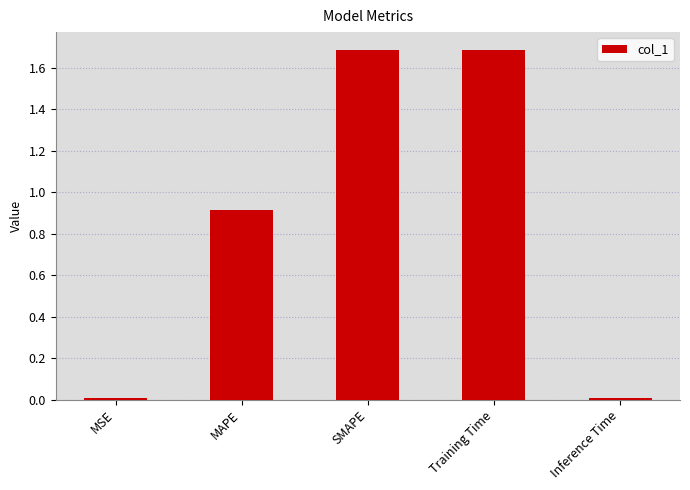

What is the label of the 5th bar from the left?

Inference Time